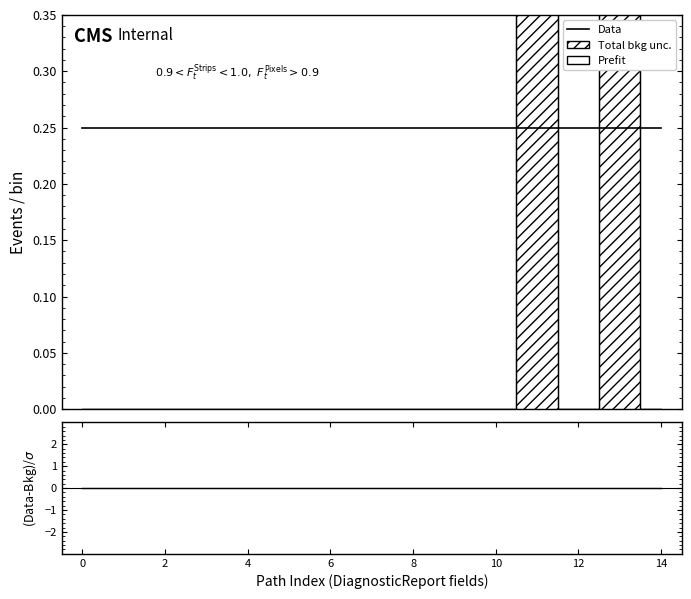

What is the difference between the highest and lowest values at 2?

0.2